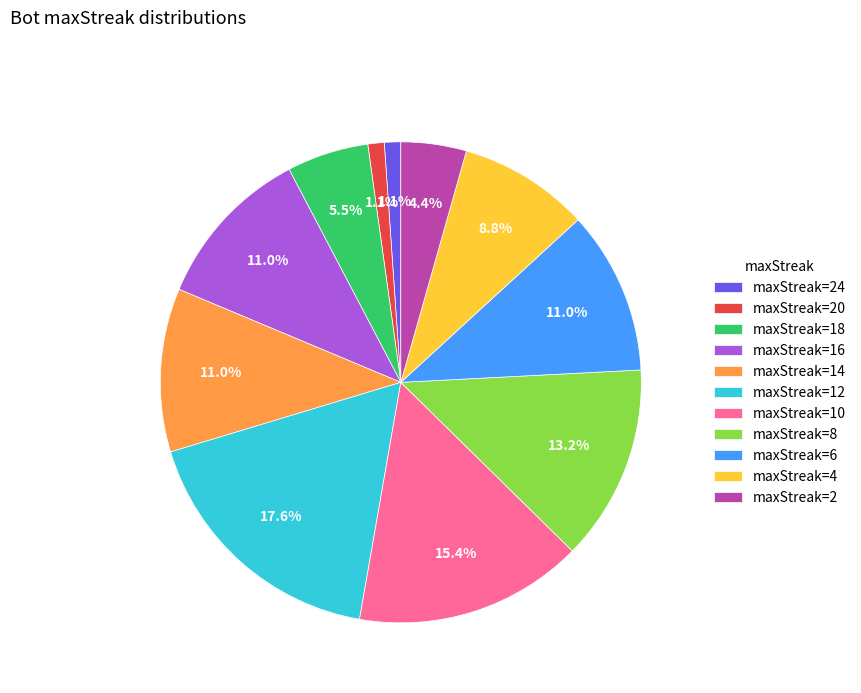

Which slice is the largest?

maxStreak=12